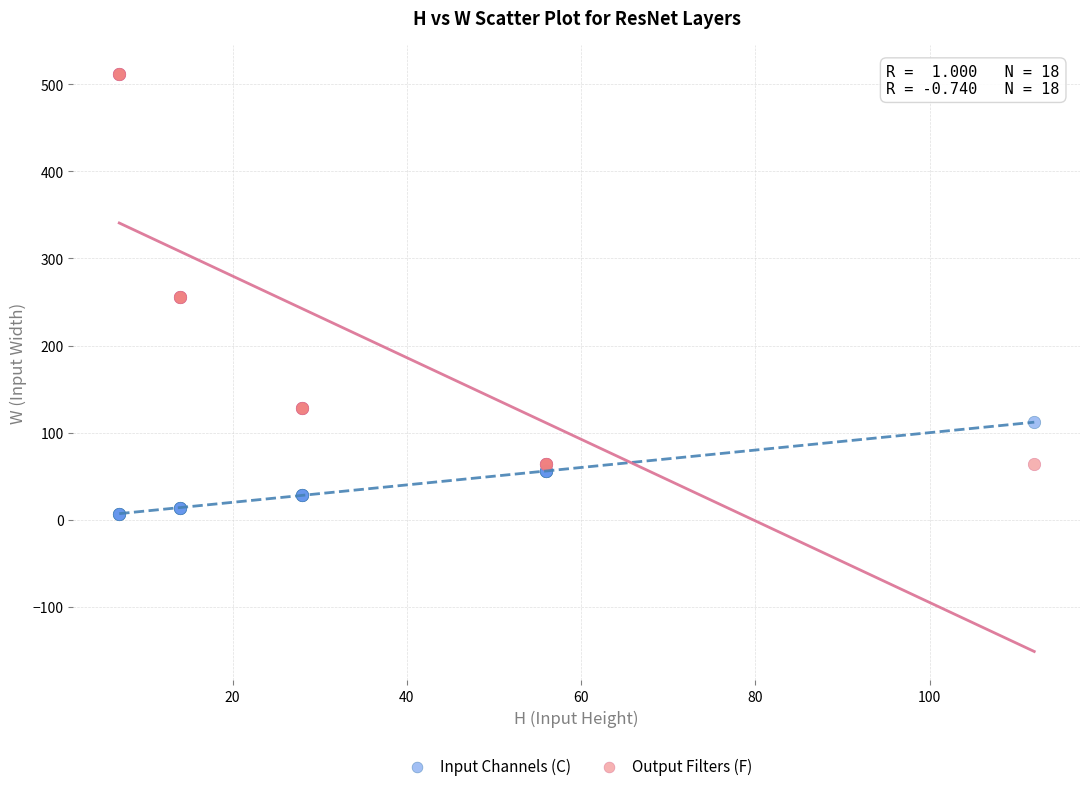

What are all the series names shown in the legend?

Input Channels (C), Output Filters (F)